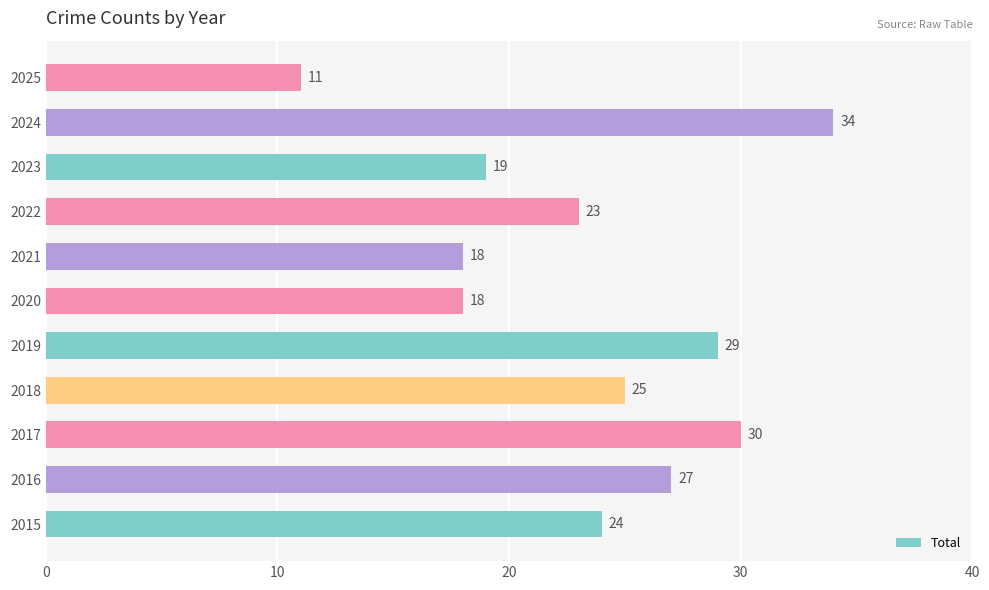

Approximately how many times larger is the value at 2017 compared to 2018?

1.2